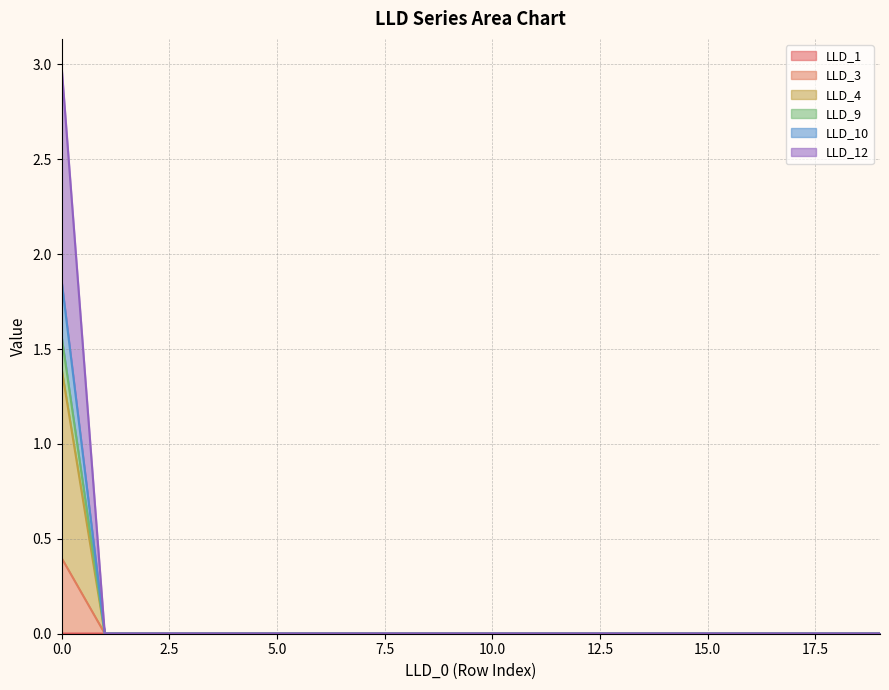

True or false: LLD_12 has more than 2 interior local peaks.

False